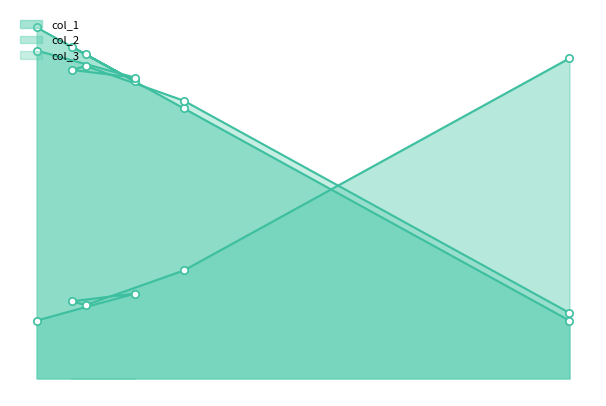

What is the total value across all series at 9?

191